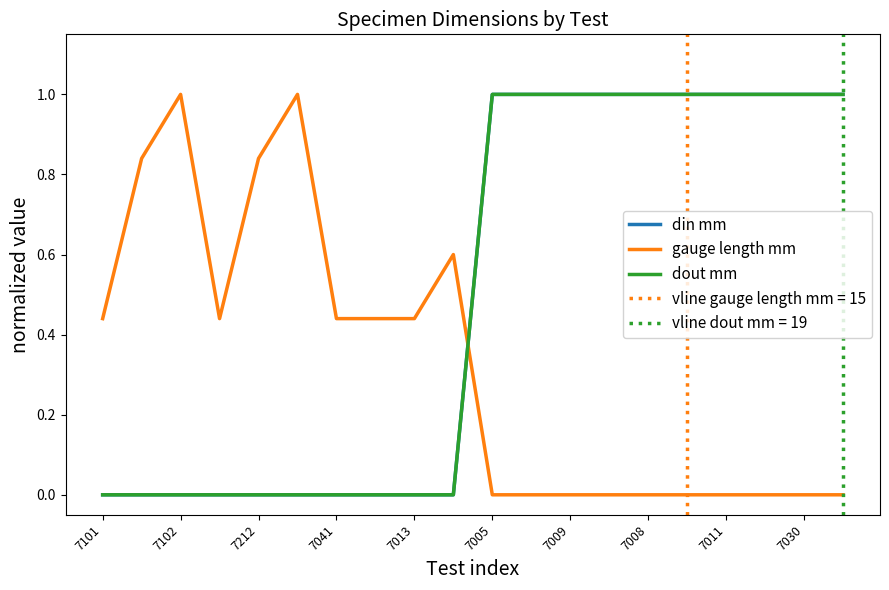

What is the sum of all gauge length mm values?

6.5